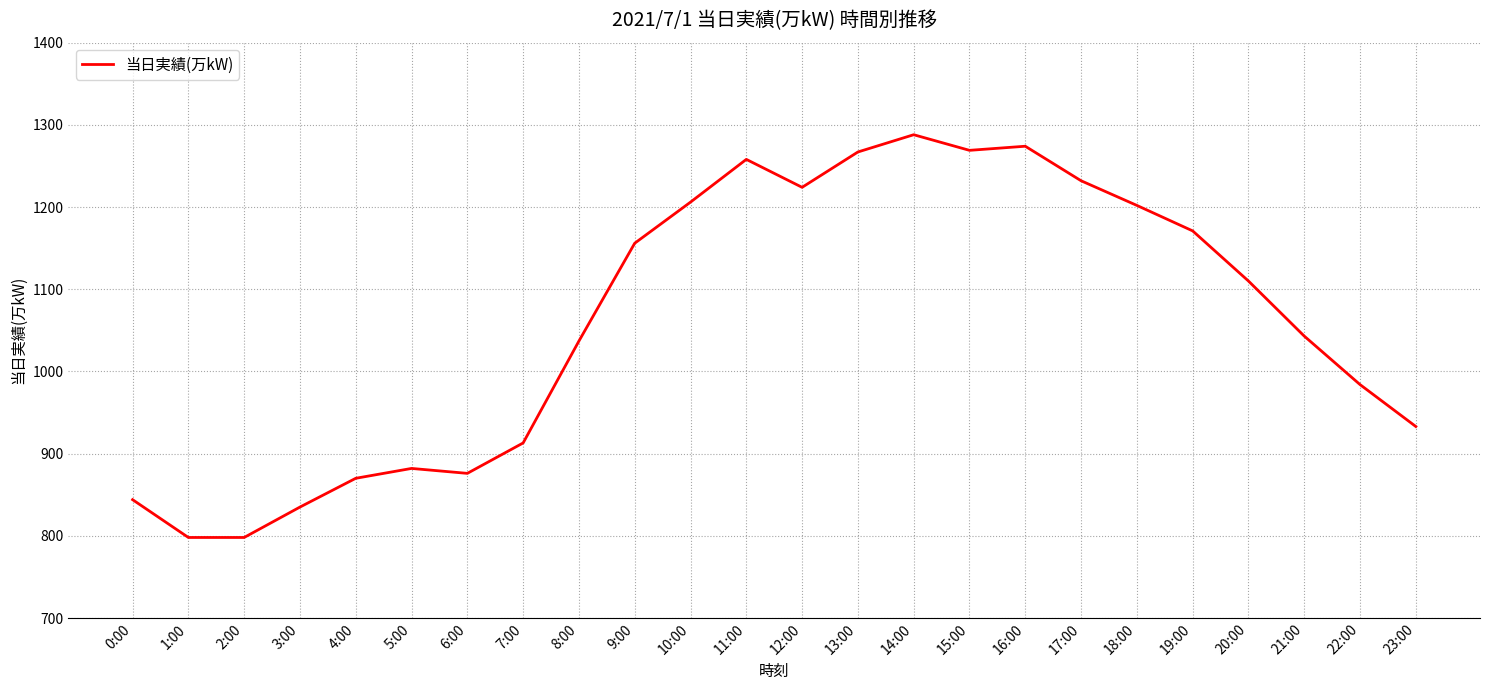

What is the maximum value shown in the chart?

1288